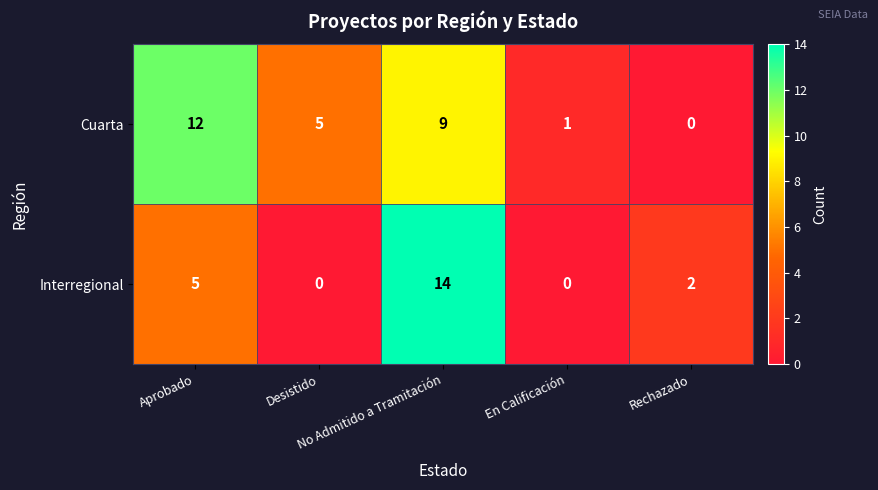

How many categories are shown in the chart?

5